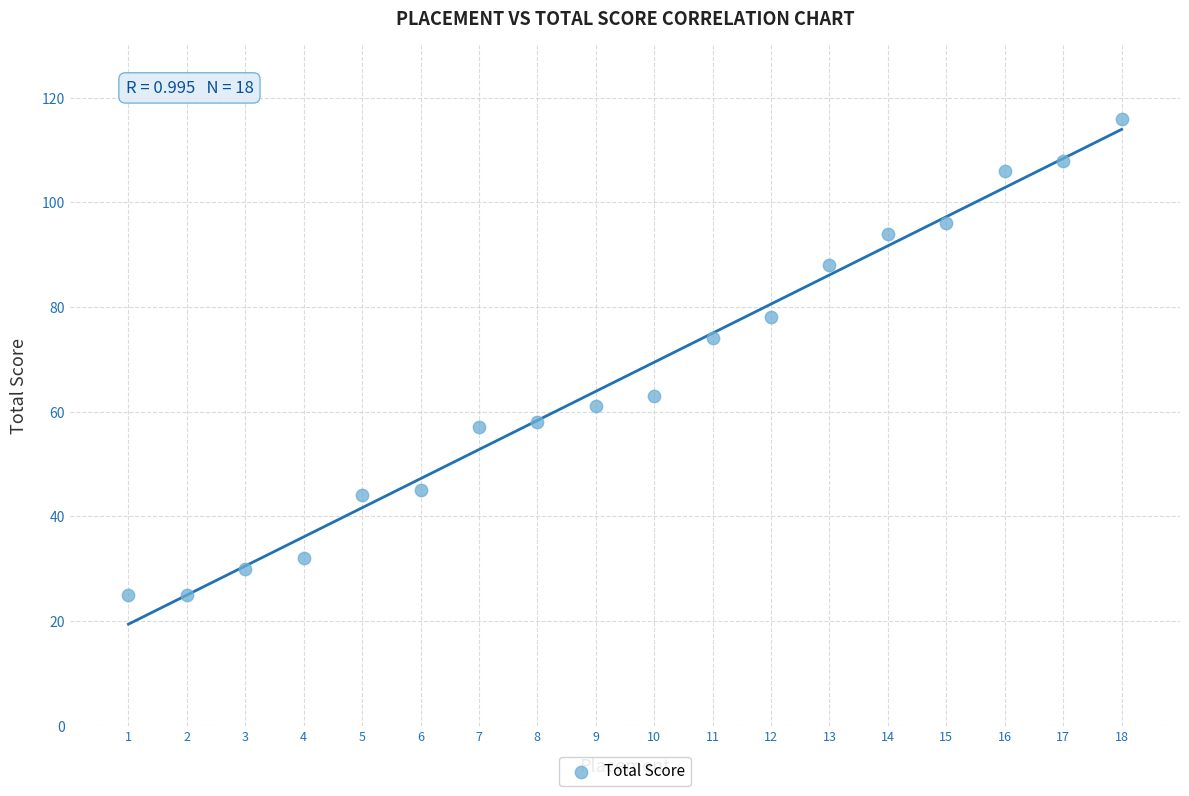

What is the range of Y values (max minus min)?

91